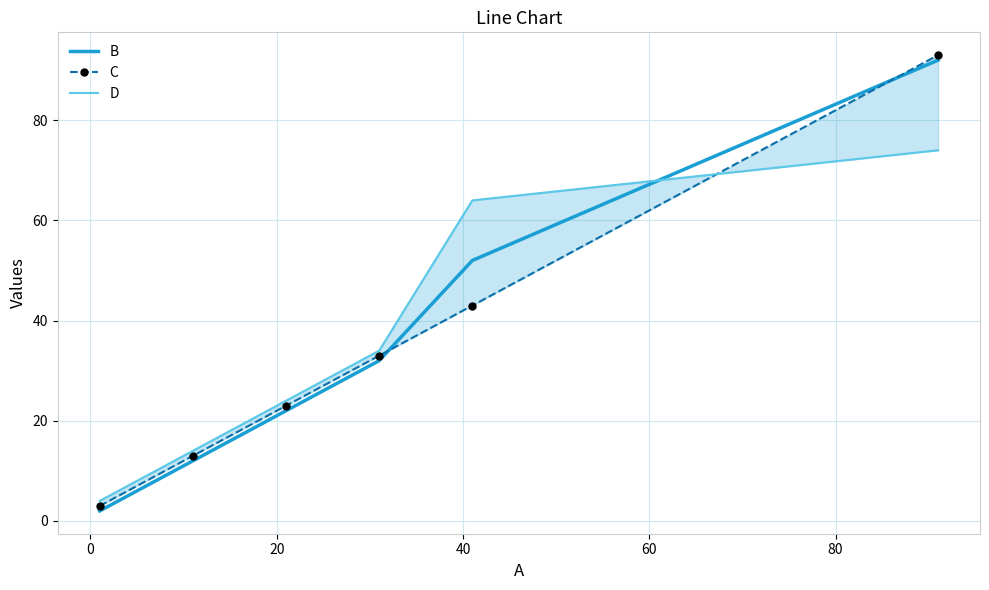

After their last crossing, which series has the higher values: B or C?

C